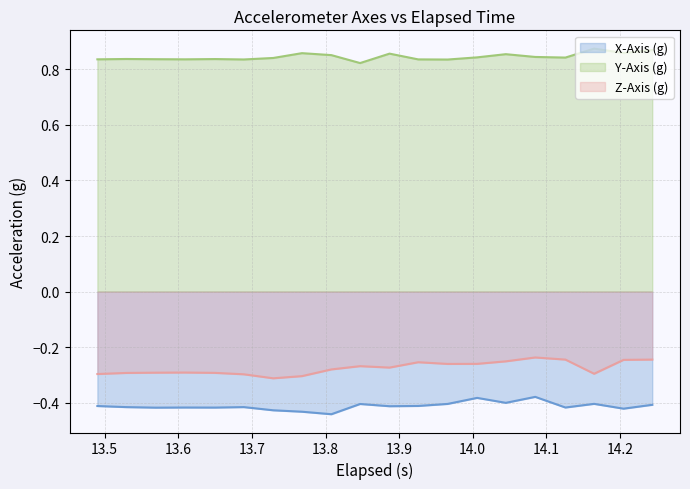

How many interior local valleys does the Z-Axis (g) series have?

4